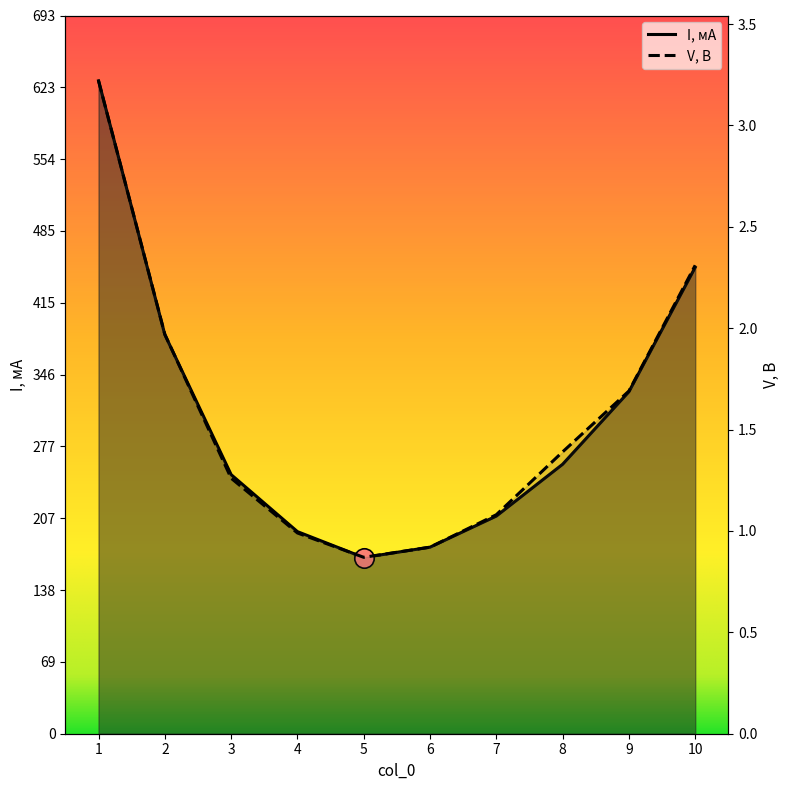

What is the difference between the I, мА values at 8 and 1?

370.0